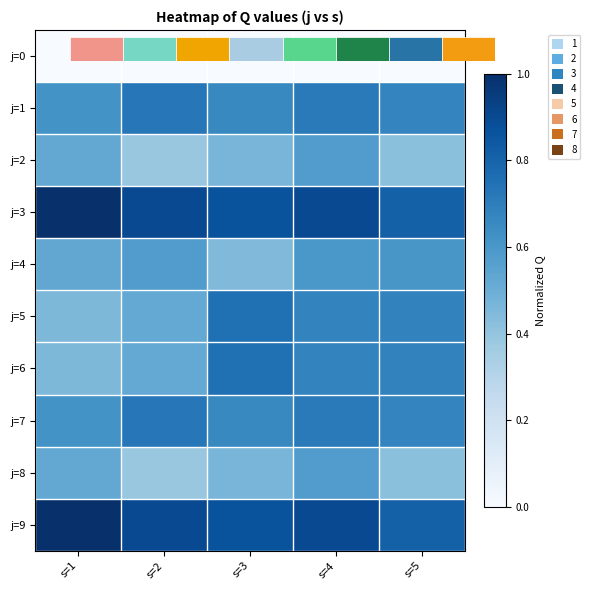

Reading left to right, list all the values displayed in this chart.

j=0: s=1=0.0	s=2=0.0	s=3=0.0	s=4=0.0	s=5=0.0
j=1: s=1=0.6	s=2=0.7	s=3=0.7	s=4=0.7	s=5=0.7
j=2: s=1=0.5	s=2=0.4	s=3=0.5	s=4=0.6	s=5=0.4
j=3: s=1=1.0	s=2=0.9	s=3=0.9	s=4=0.9	s=5=0.8
j=4: s=1=0.5	s=2=0.6	s=3=0.4	s=4=0.6	s=5=0.6
j=5: s=1=0.5	s=2=0.5	s=3=0.8	s=4=0.7	s=5=0.7
j=6: s=1=0.5	s=2=0.5	s=3=0.8	s=4=0.7	s=5=0.7
j=7: s=1=0.6	s=2=0.7	s=3=0.7	s=4=0.7	s=5=0.7
j=8: s=1=0.5	s=2=0.4	s=3=0.5	s=4=0.6	s=5=0.4
j=9: s=1=1.0	s=2=0.9	s=3=0.9	s=4=0.9	s=5=0.8